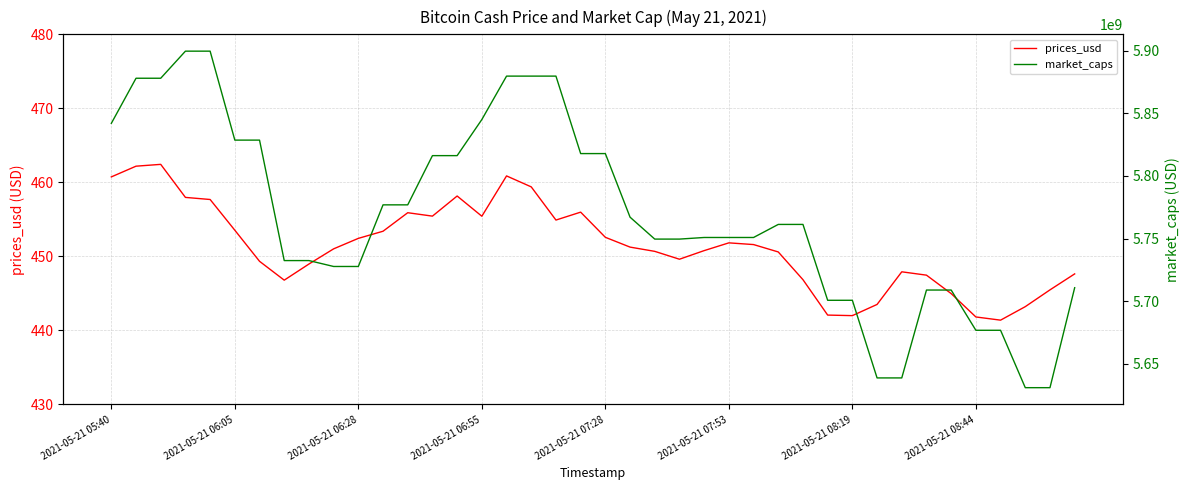

True or false: prices_usd has a value of 801.1 at 2021-05-21 07:53.

False